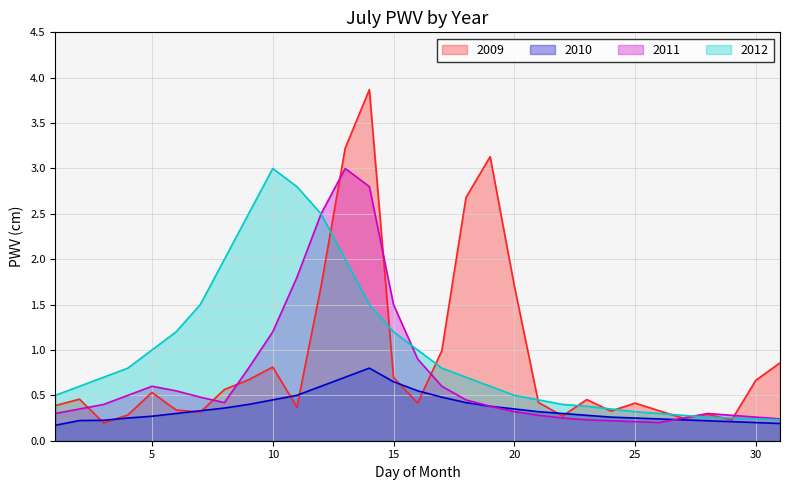

List the series in order of their overall mean, lowest first.

2010, 2011, 2009, 2012